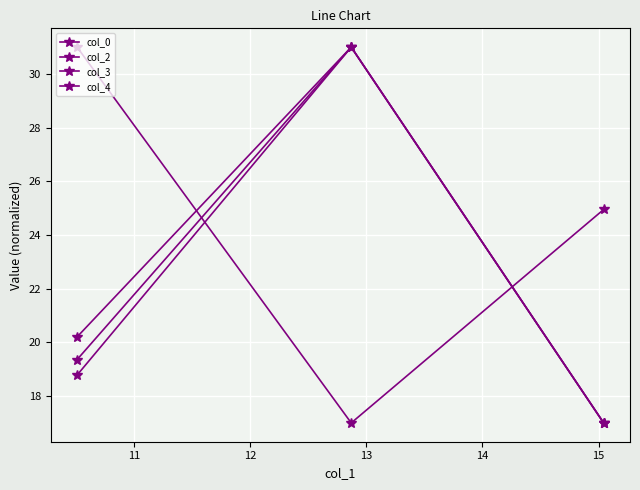

How many values in the col_0 series exceed 19?

2